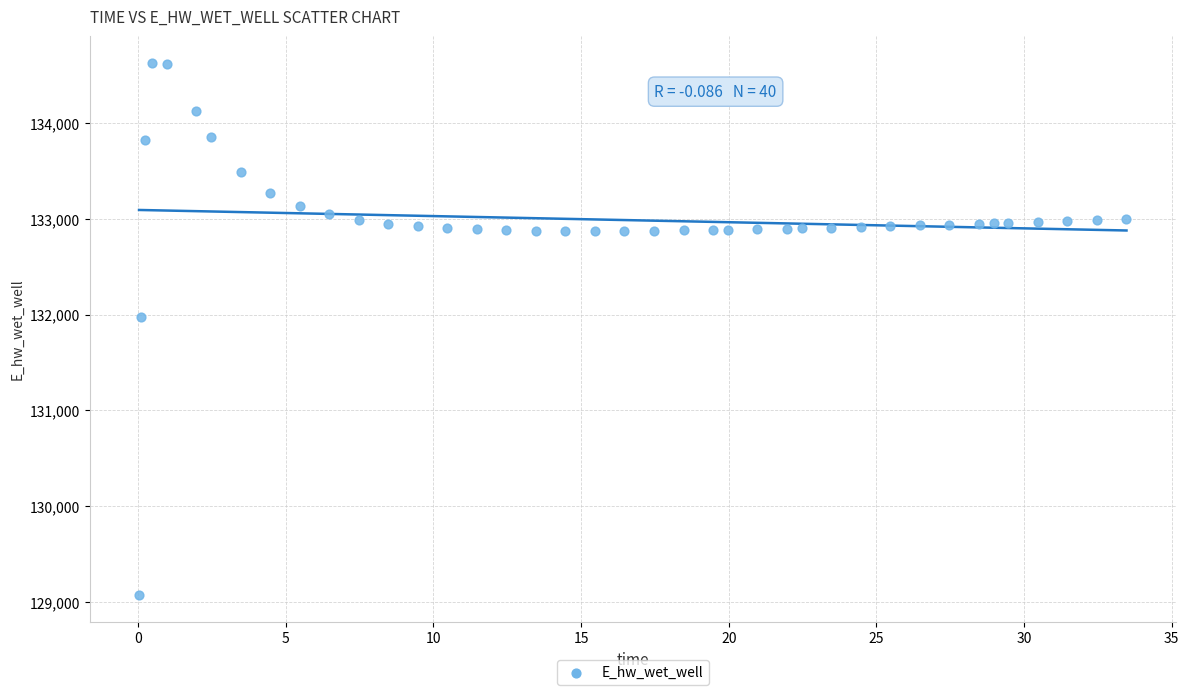

What is the range of X values (max minus min)?

33.4